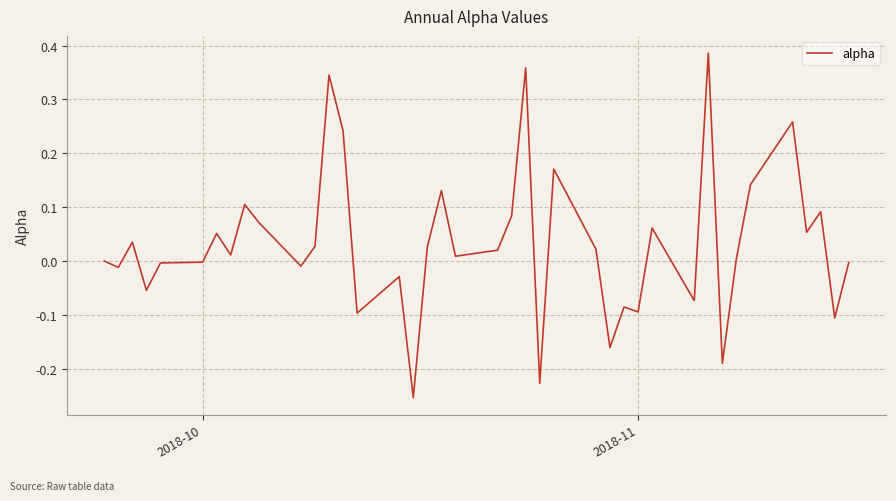

What is the difference between the maximum and minimum values?

0.6